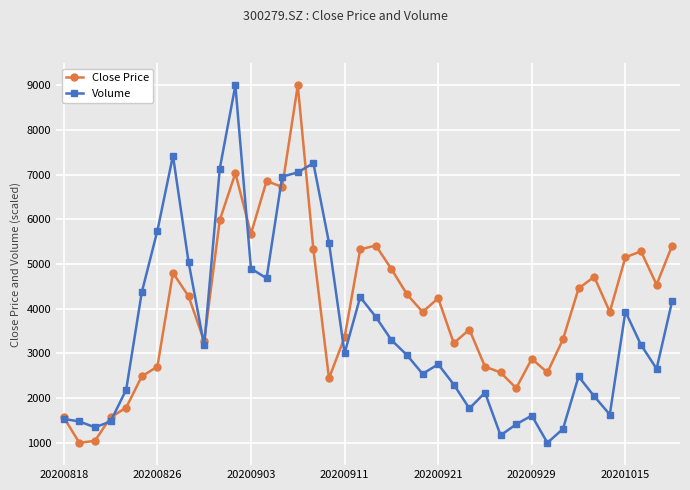

What is the maximum value for Close Price?

9000.0